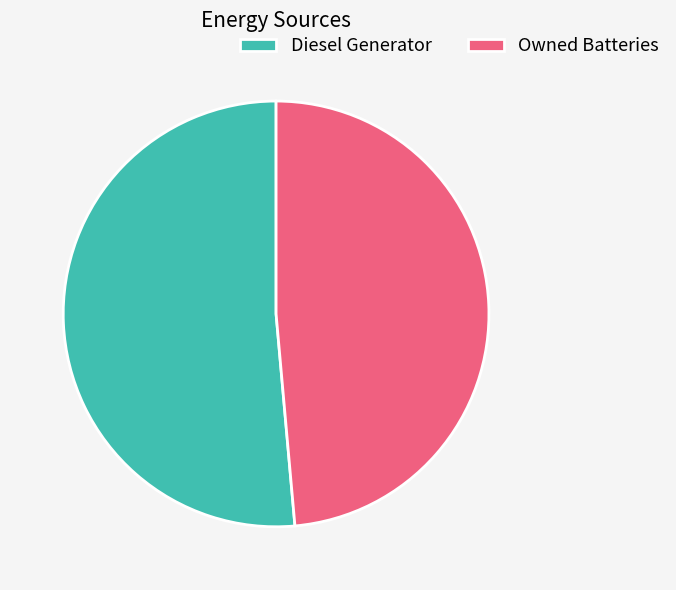

Which category has the biggest portion of the pie?

Diesel Generator